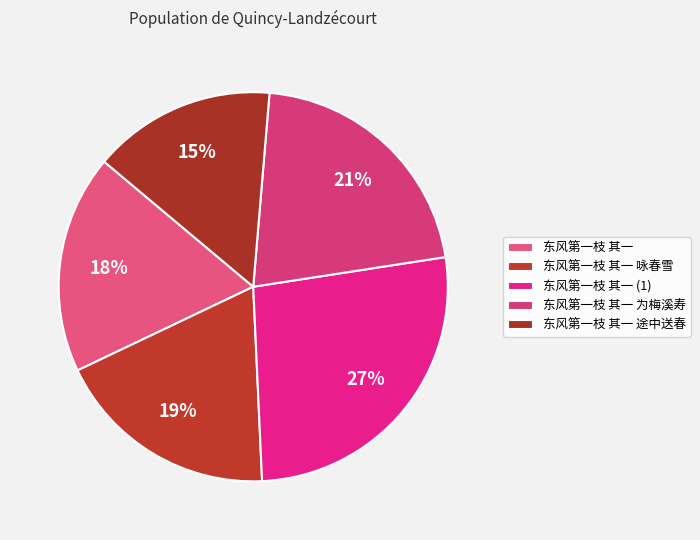

How many slices are in this pie chart?

5